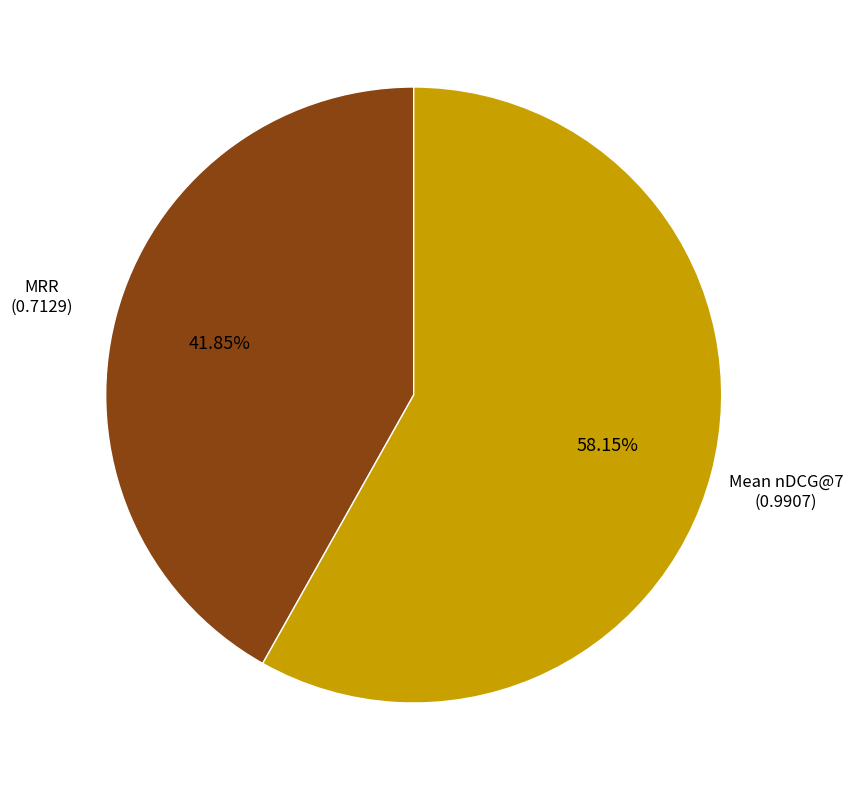

Between Mean nDCG@7 and MRR, which is larger?

Mean nDCG@7